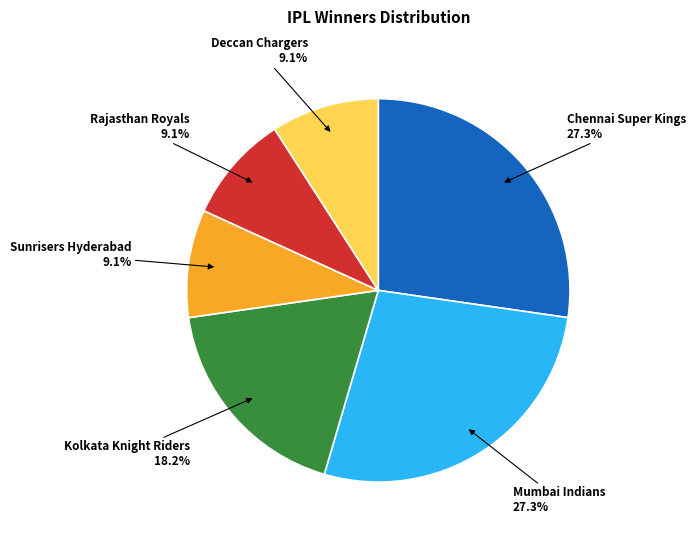

How many slices are in this pie chart?

6